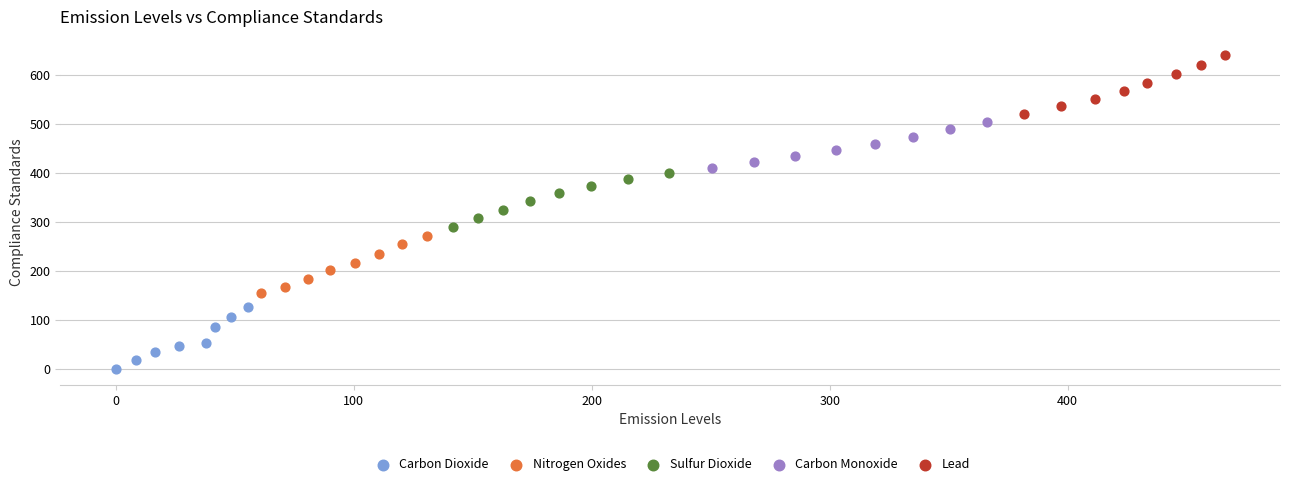

Which series reaches the maximum Y coordinate?

Lead